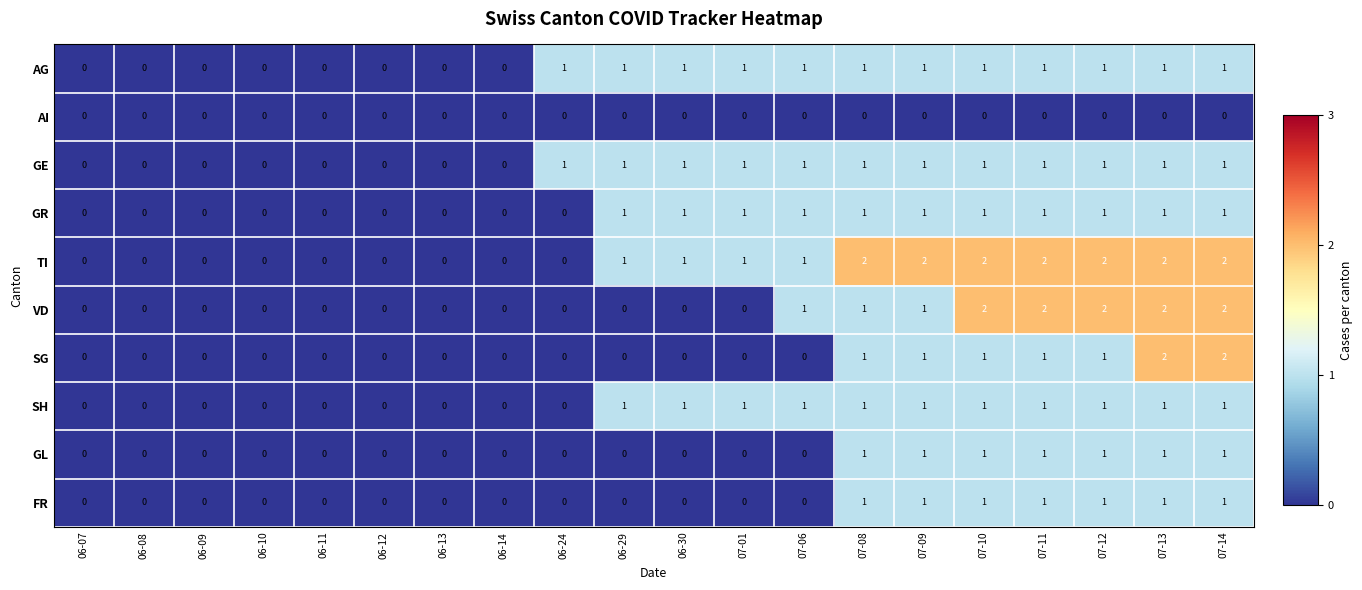

How many series are shown in this chart?

10